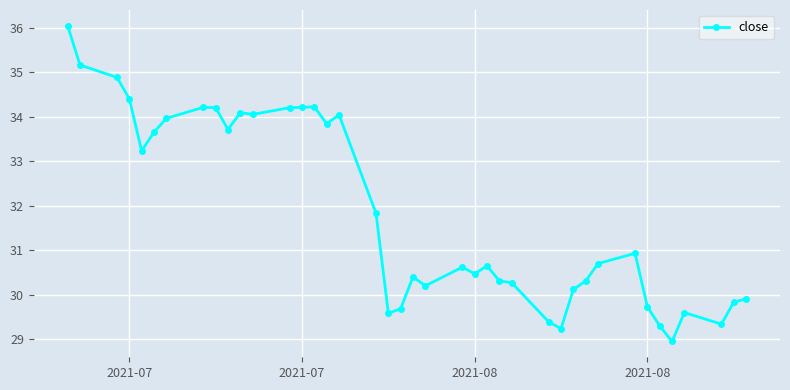

What is the average value?

31.8